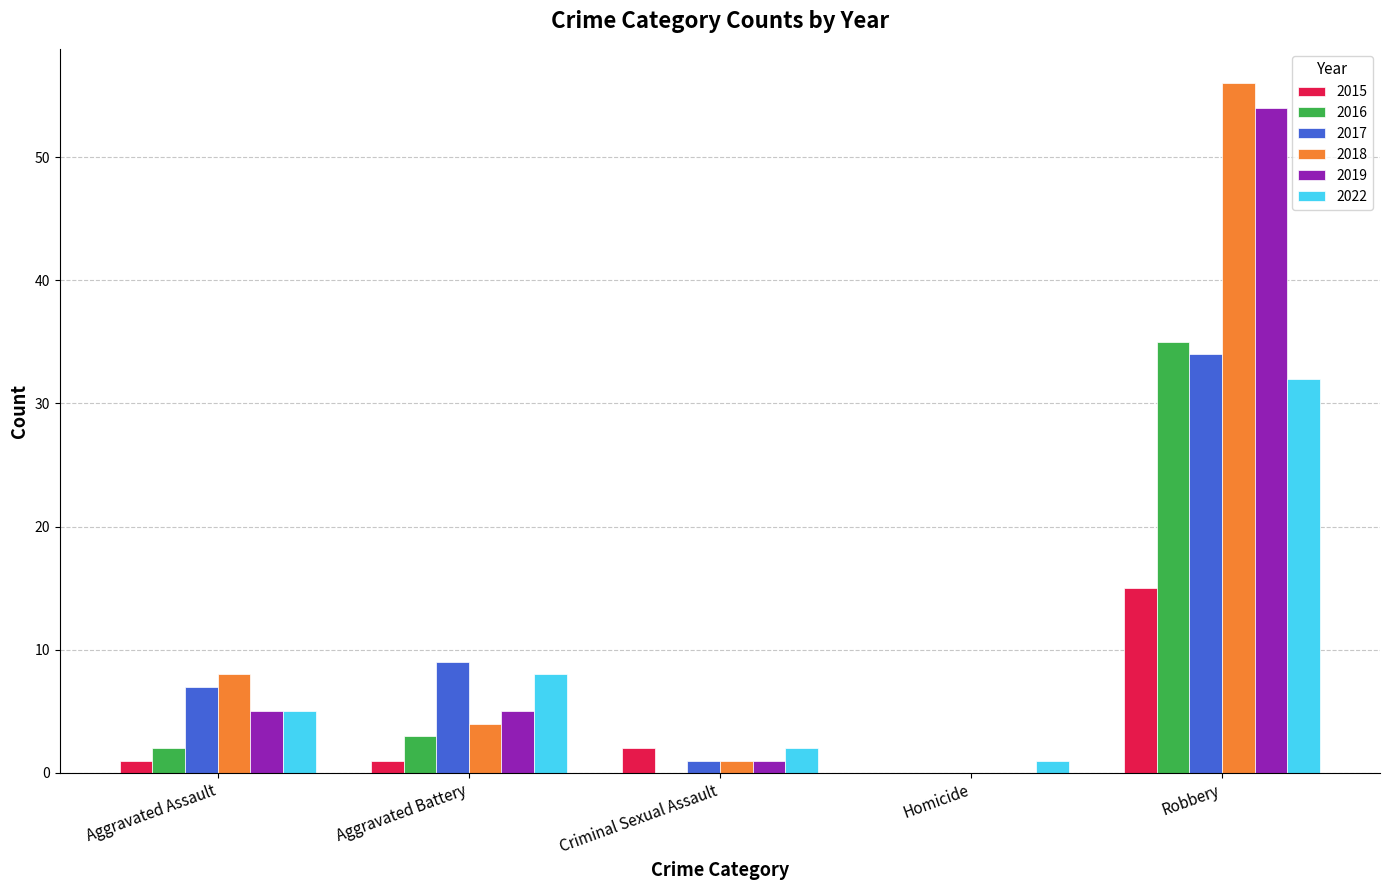

Reading right to left, list all the values displayed in this chart.

2015: Robbery=15	Homicide=0	Criminal Sexual Assault=2	Aggravated Battery=1	Aggravated Assault=1
2016: Robbery=35	Homicide=0	Criminal Sexual Assault=0	Aggravated Battery=3	Aggravated Assault=2
2017: Robbery=34	Homicide=0	Criminal Sexual Assault=1	Aggravated Battery=9	Aggravated Assault=7
2018: Robbery=56	Homicide=0	Criminal Sexual Assault=1	Aggravated Battery=4	Aggravated Assault=8
2019: Robbery=54	Homicide=0	Criminal Sexual Assault=1	Aggravated Battery=5	Aggravated Assault=5
2022: Robbery=32	Homicide=1	Criminal Sexual Assault=2	Aggravated Battery=8	Aggravated Assault=5